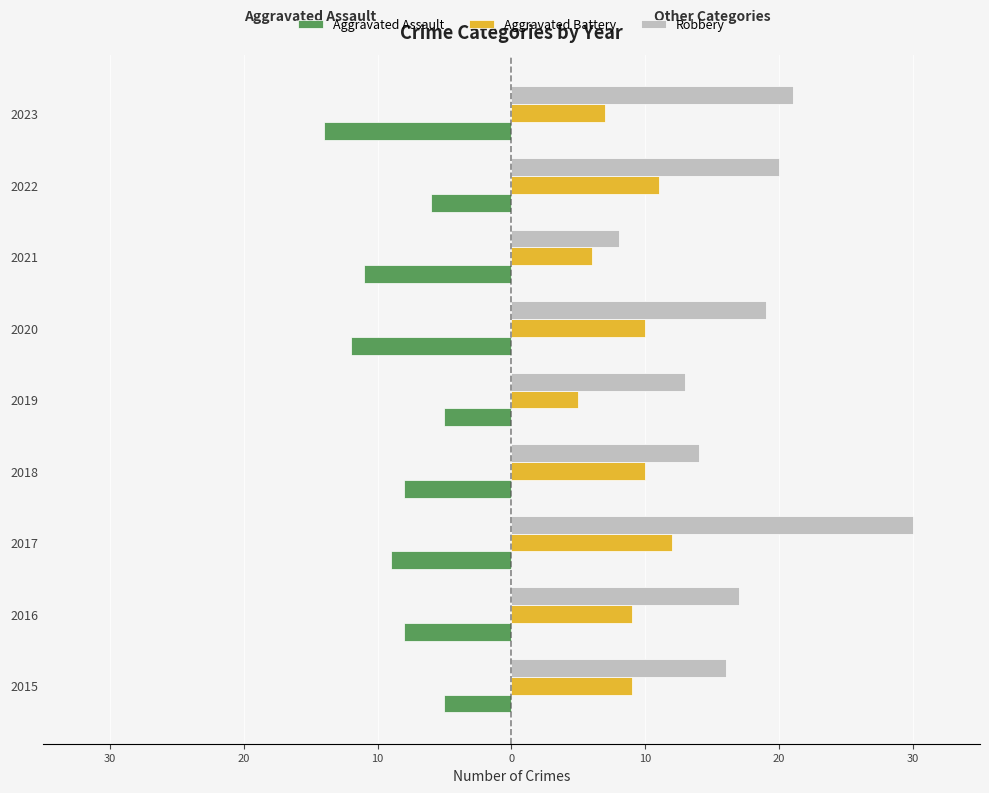

What are all the series names shown in the legend?

Aggravated Assault, Aggravated Battery, Robbery